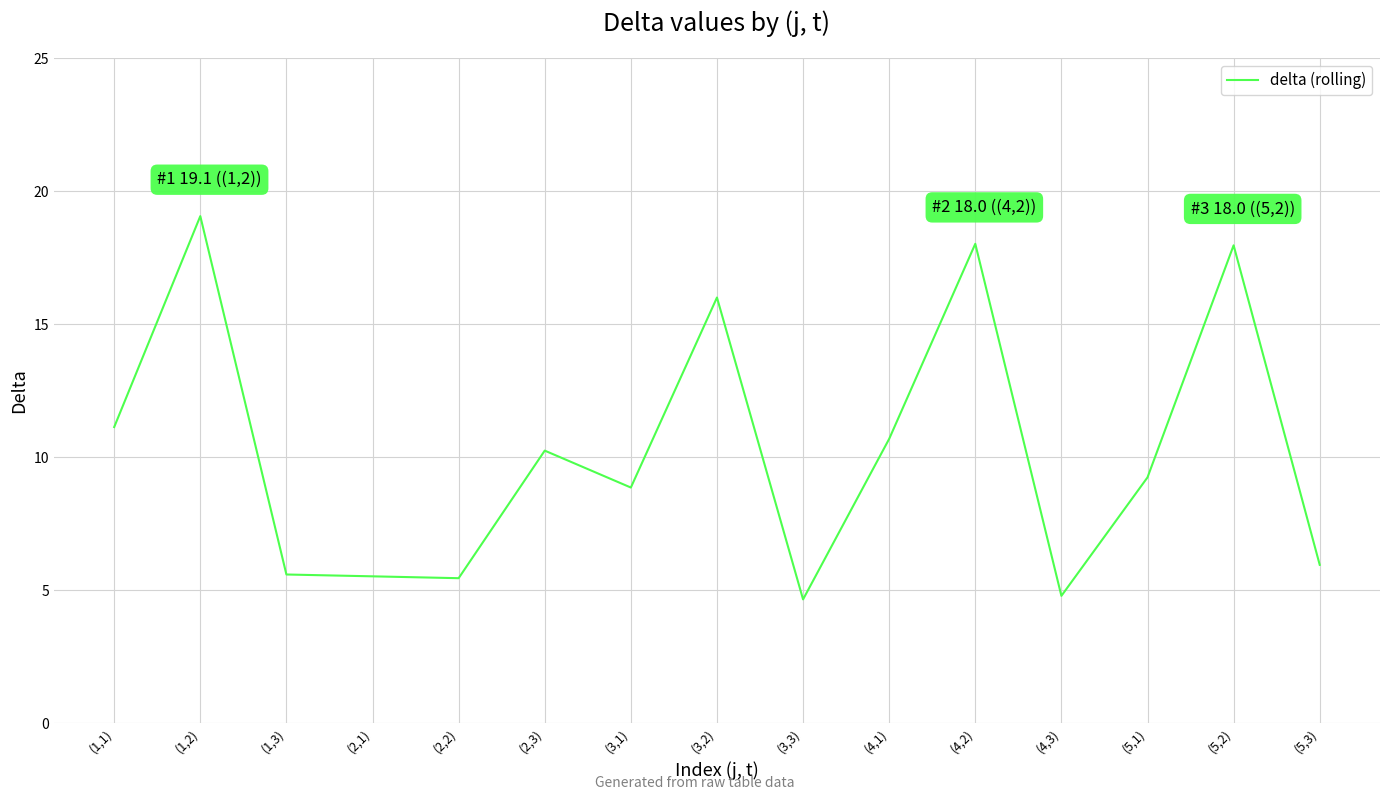

What is the average value?

10.2